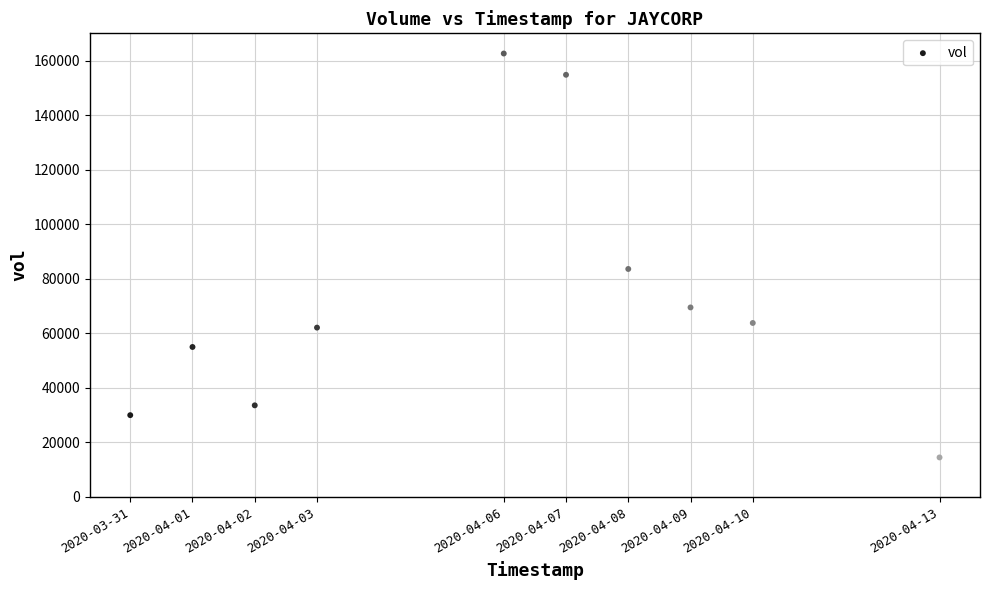

What Y value in the scatter plot is closest to 88550?

83600